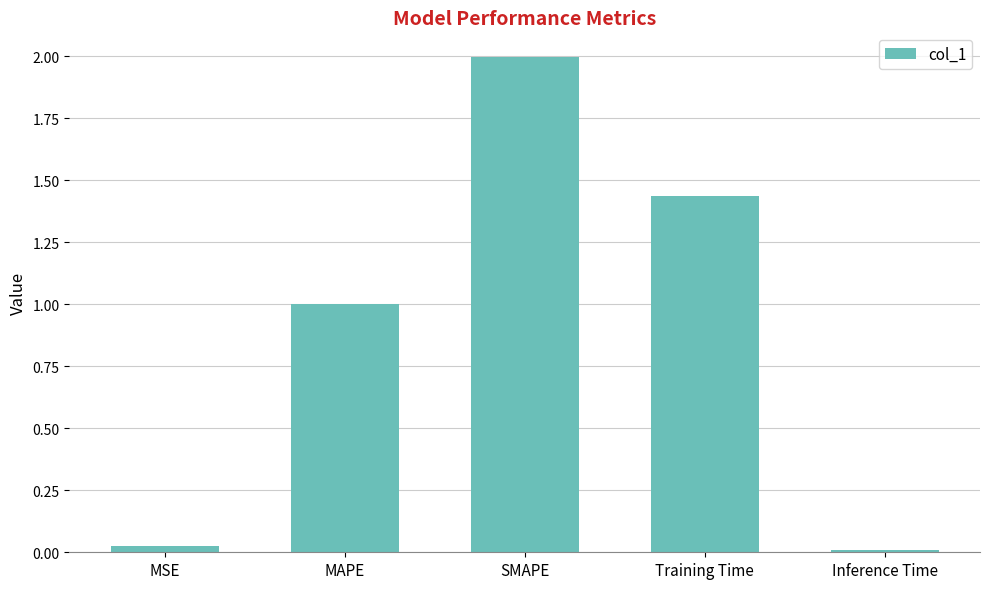

What value does the data have at MAPE?

1.0